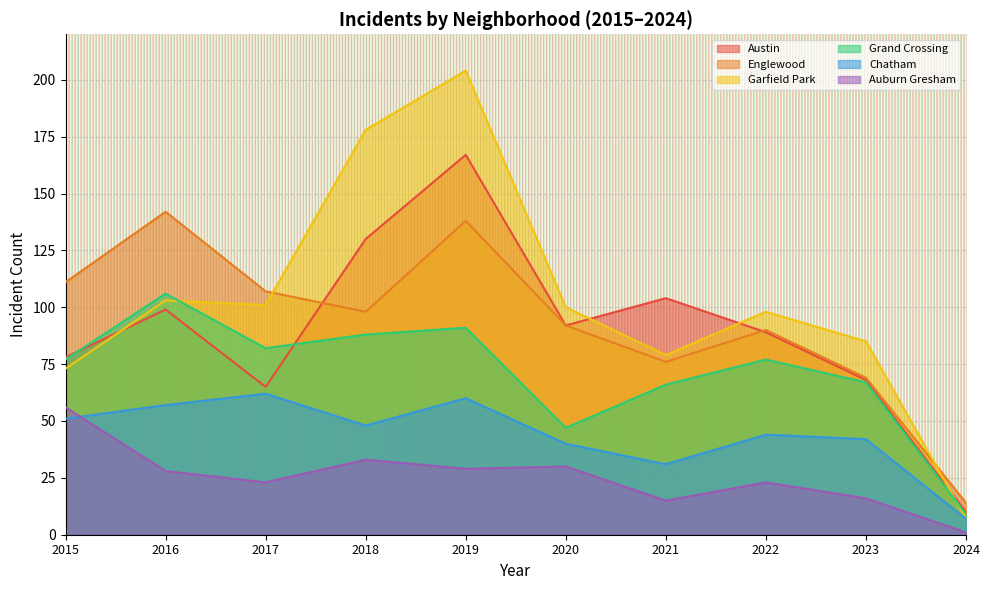

What is the greatest value displayed?

204